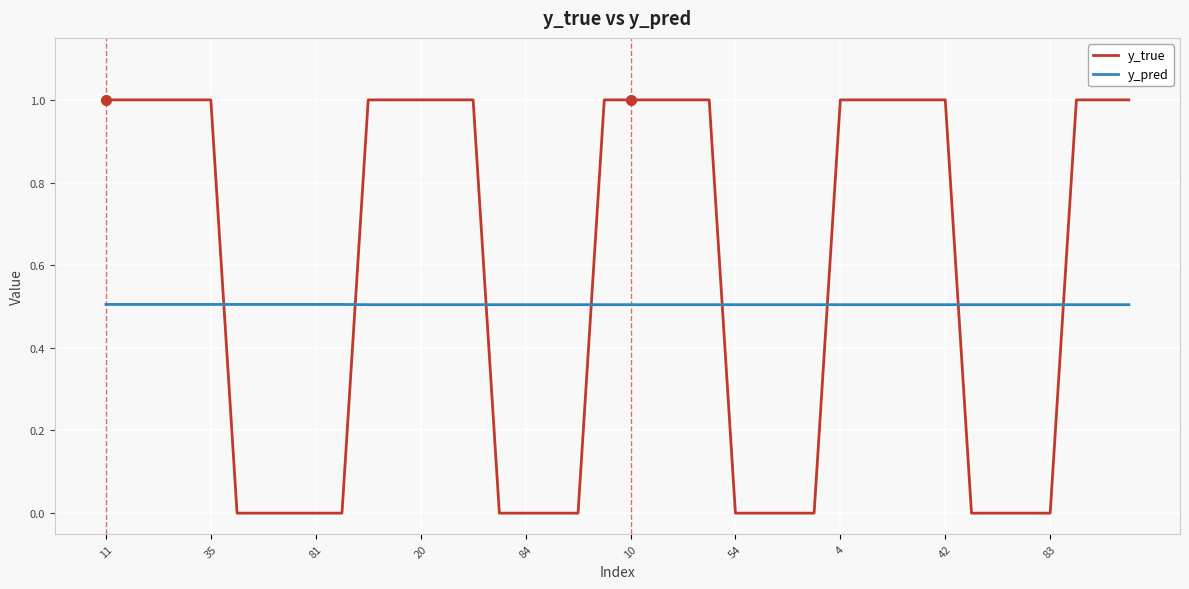

What is the maximum value shown in the chart?

1.0